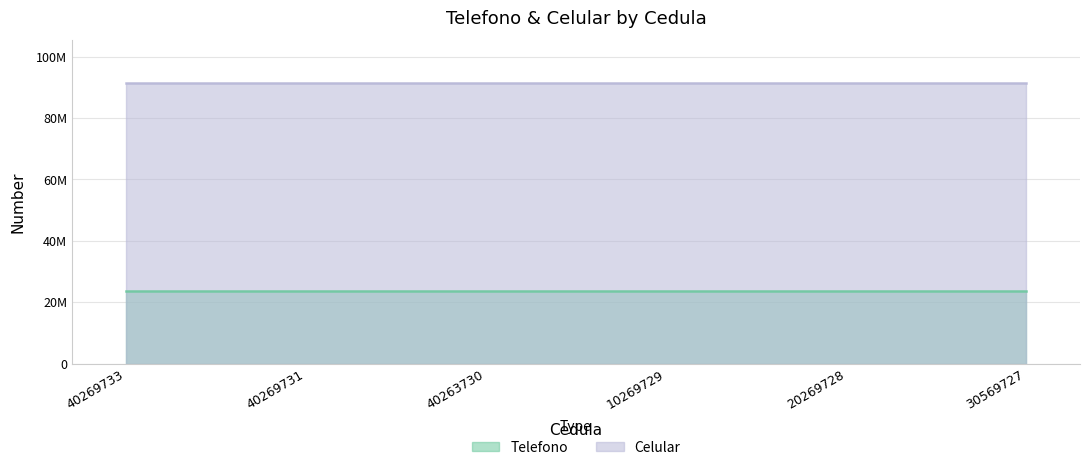

What are all the series names shown in the legend?

Telefono, Celular